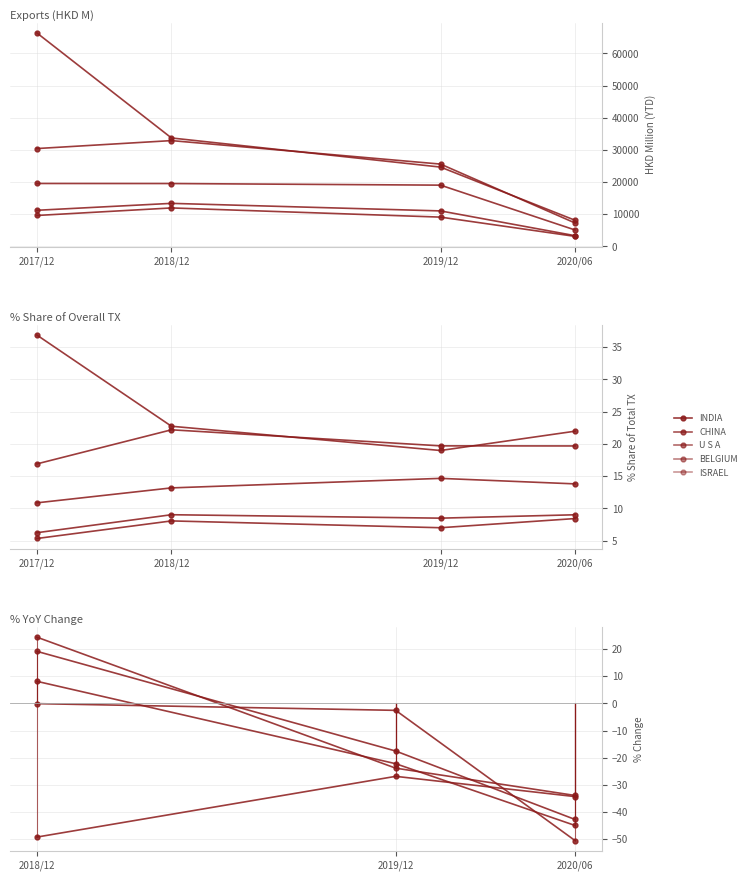

The 201912 series shows 24650.3 at INDIA. True or false?

True